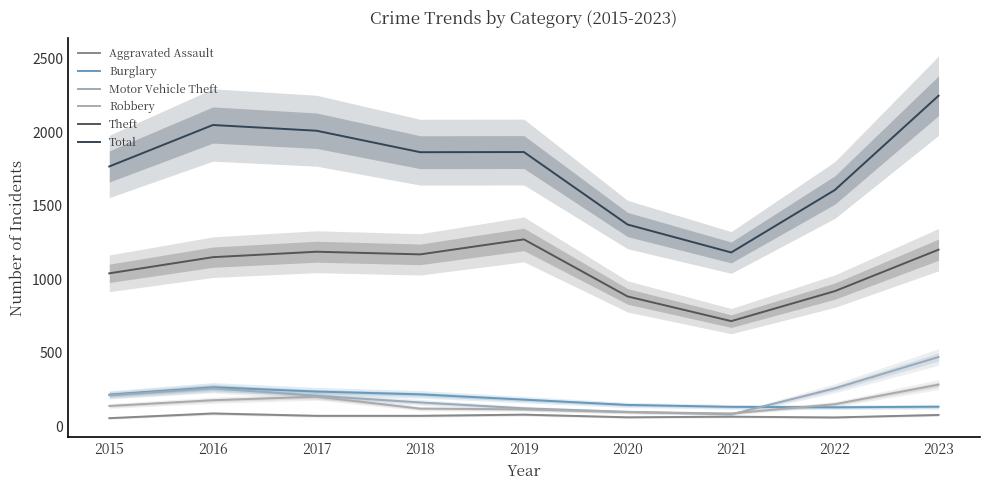

Count the number of categories in the chart.

9